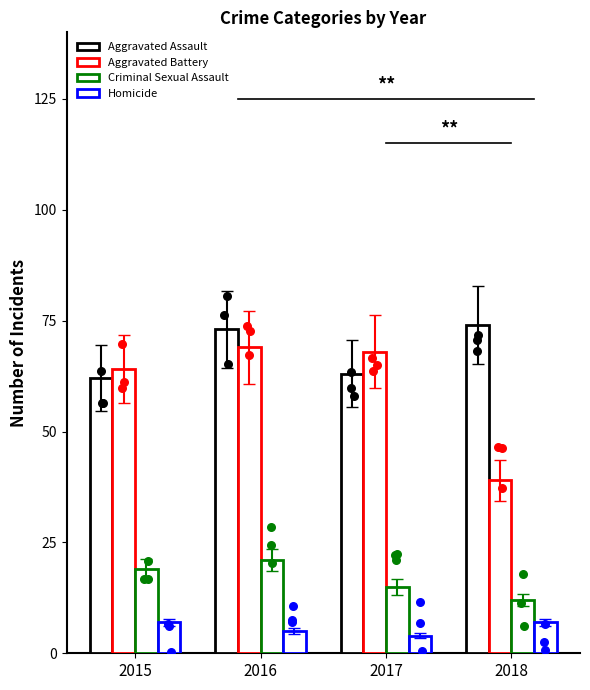

Which series reaches the minimum Y coordinate?

Homicide